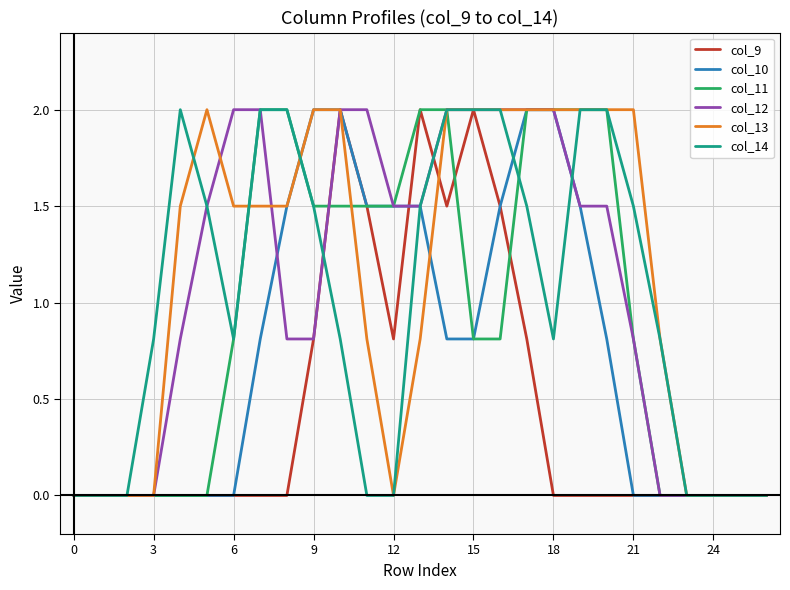

What is the maximum value shown in the chart?

2.0